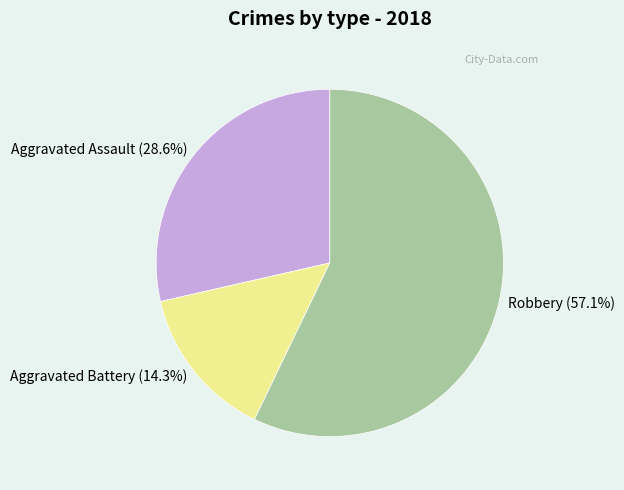

How many slices are in this pie chart?

3